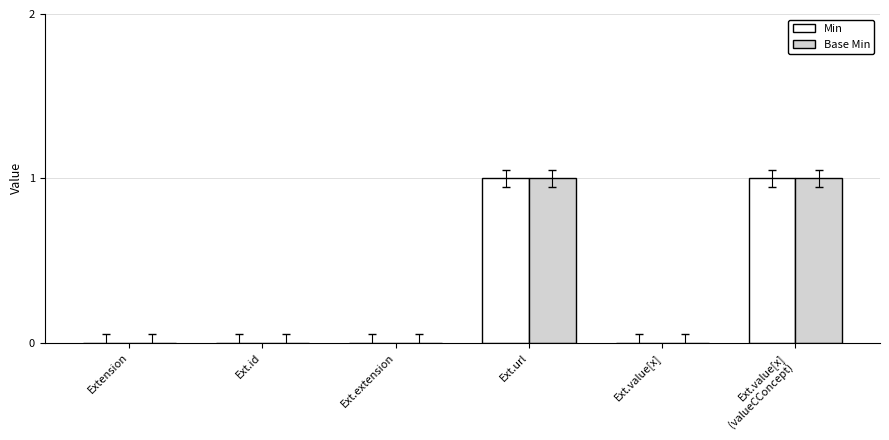

True or false: Base Min has a value of 2 at Ext.url.

False